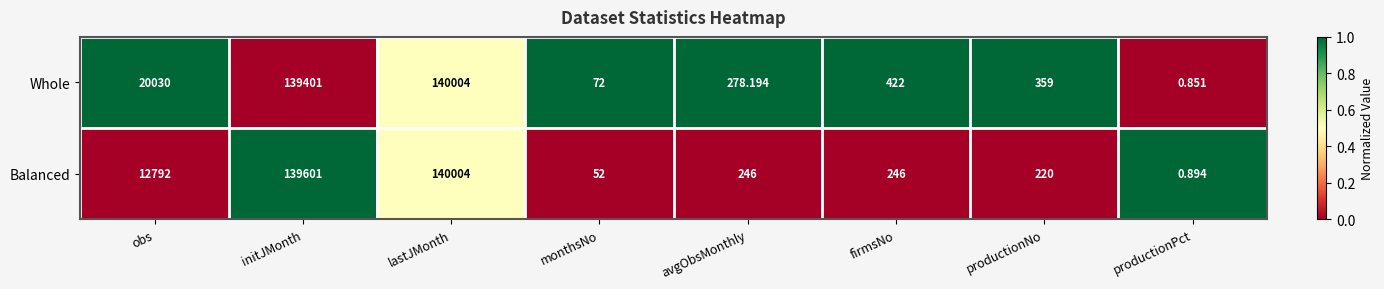

Rank the series at productionPct from lowest to highest value.

Whole, Balanced